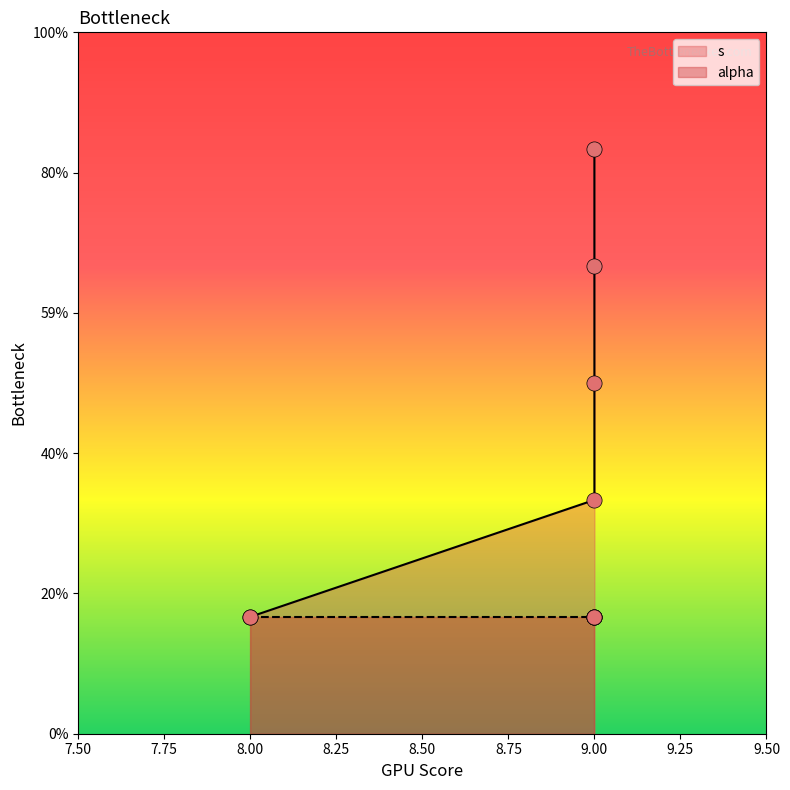

What is the ratio of the value at 9 to the value at 9?

1.3